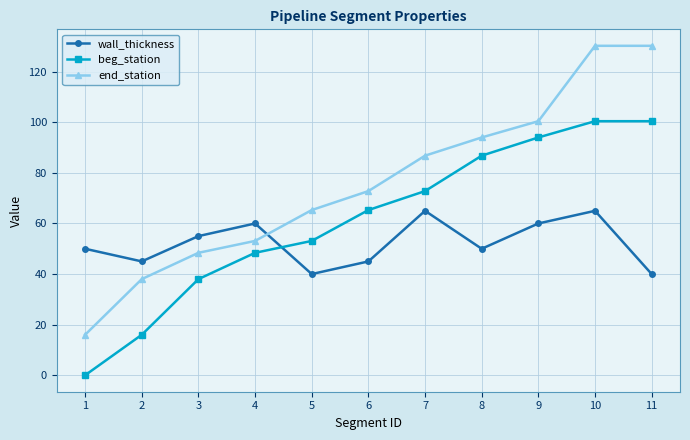

True or false: wall_thickness and end_station intersect in this chart.

True